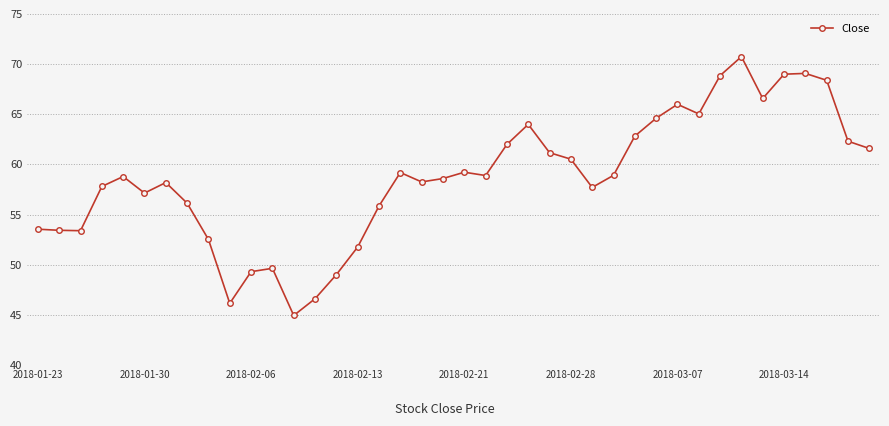

What is the value of the 31st point from the left?

66.0